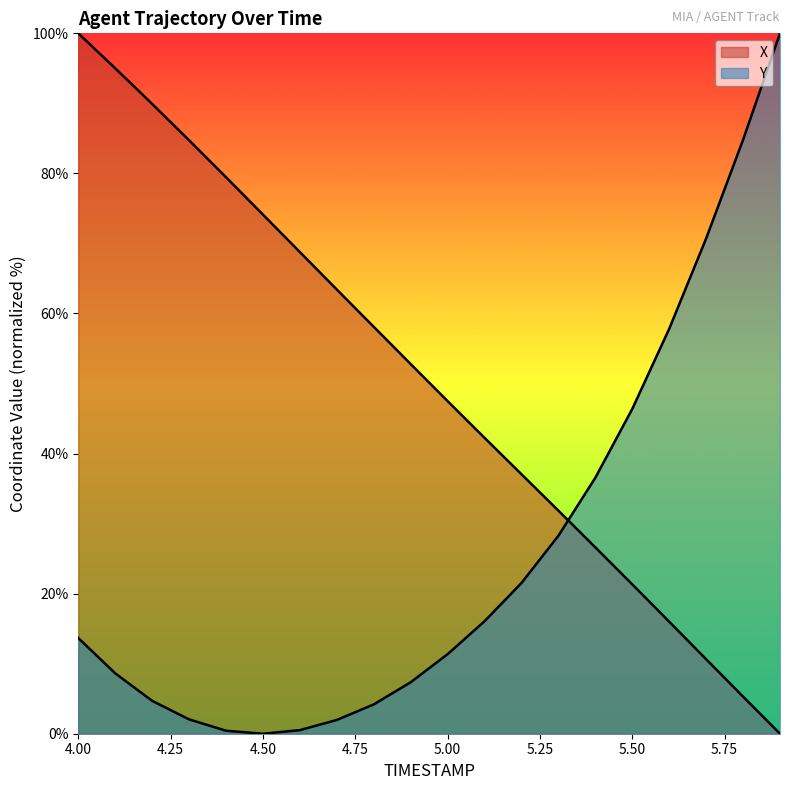

Reading left to right, transcribe all the data shown in this chart.

X: 4.0=100.0	4.1=95.0	4.2=89.9	4.3=84.7	4.4=79.5	4.5=74.1	4.6=68.8	4.7=63.4	4.8=58.1	4.9=52.8	5.0=47.5	5.1=42.2	5.2=37.1	5.3=31.8	5.4=26.6	5.5=21.3	5.6=16.0	5.7=10.6	5.8=5.3	5.9=0.0
Y: 4.0=13.7	4.1=8.6	4.2=4.7	4.3=2.0	4.4=0.4	4.5=0.0	4.6=0.5	4.7=2.0	4.8=4.2	4.9=7.3	5.0=11.4	5.1=16.1	5.2=21.5	5.3=28.3	5.4=36.5	5.5=46.4	5.6=57.8	5.7=70.7	5.8=84.8	5.9=100.0